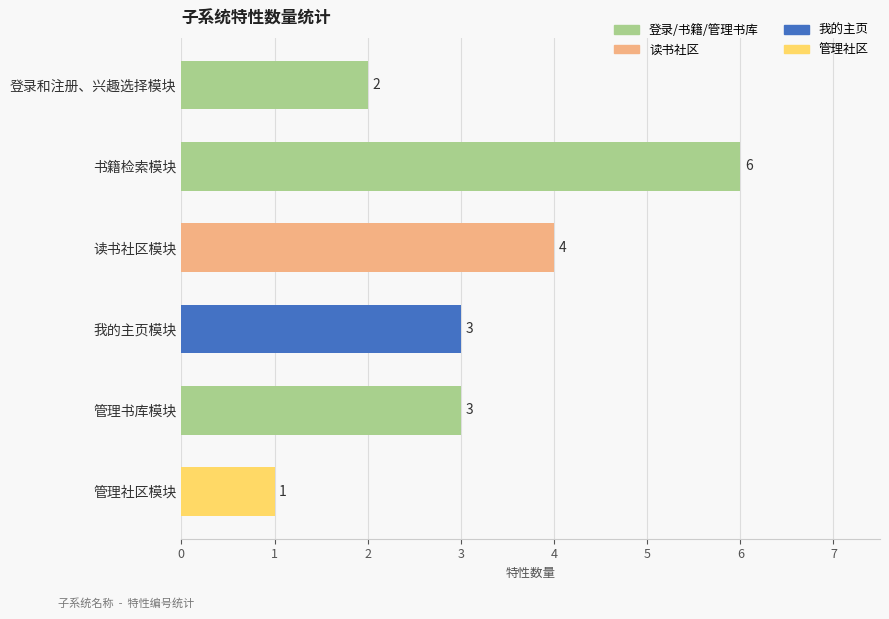

What position from the bottom is 读书社区模块?

4